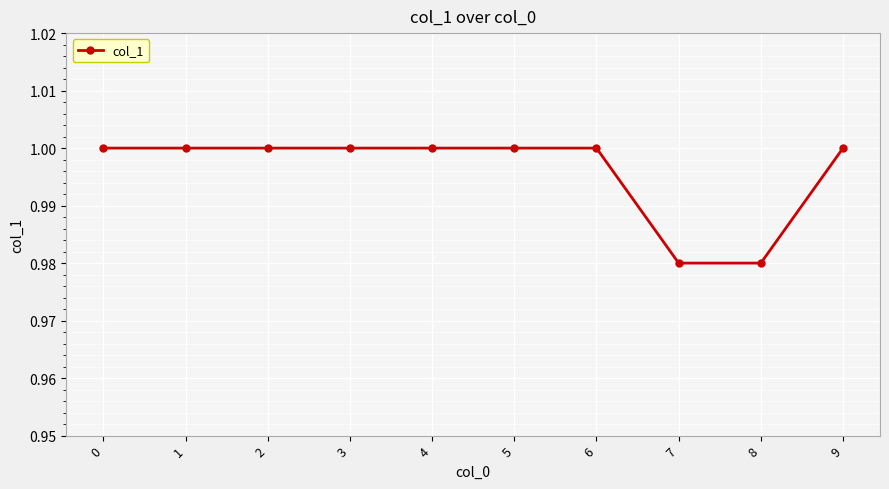

Between 8 and 3, which is larger?

3